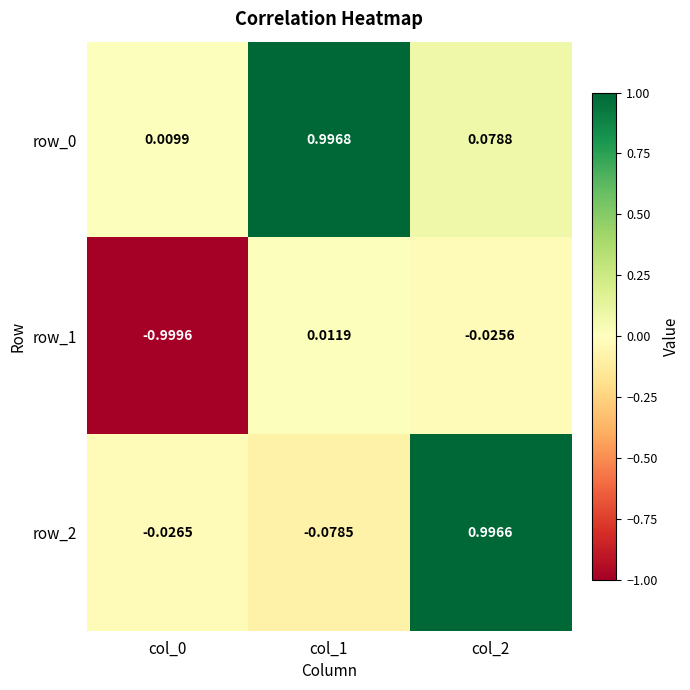

Is the value of row_0 at col_1 greater than the value of row_1 at col_1?

Yes